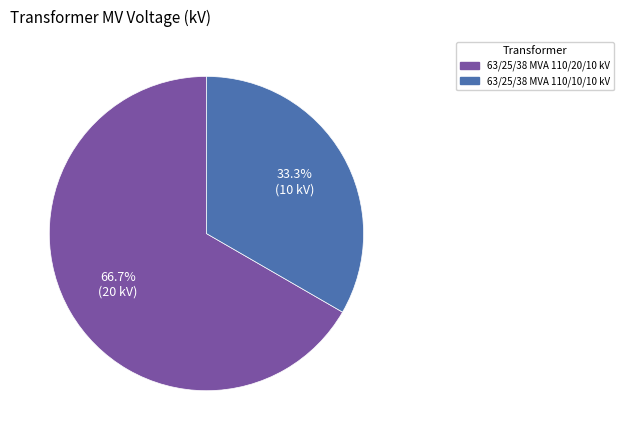

Which category has the biggest portion of the pie?

63/25/38 MVA 110/20/10 kV